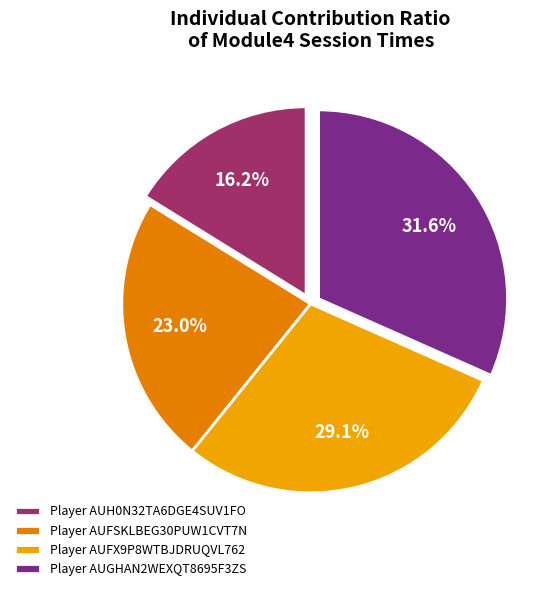

Rank the categories by value from lowest to highest.

Player AUH0N32TA6DGE4SUV1FO, Player AUFSKLBEG30PUW1CVT7N, Player AUFX9P8WTBJDRUQVL762, Player AUGHAN2WEXQT8695F3ZS